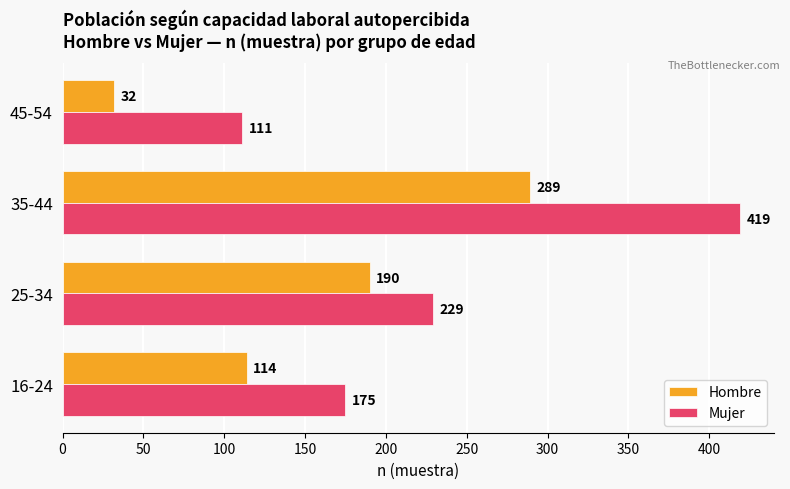

Which series has the largest total across all categories?

Mujer